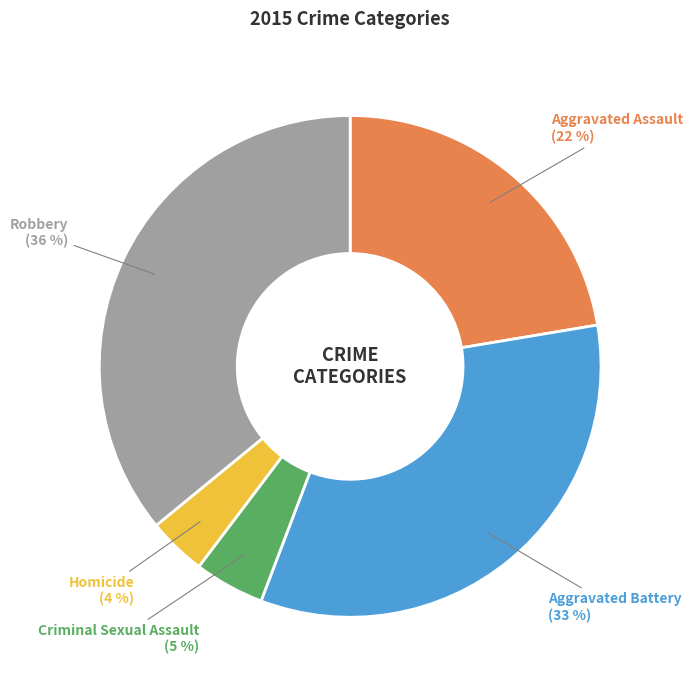

True or false: Robbery accounts for 36% of the total.

True